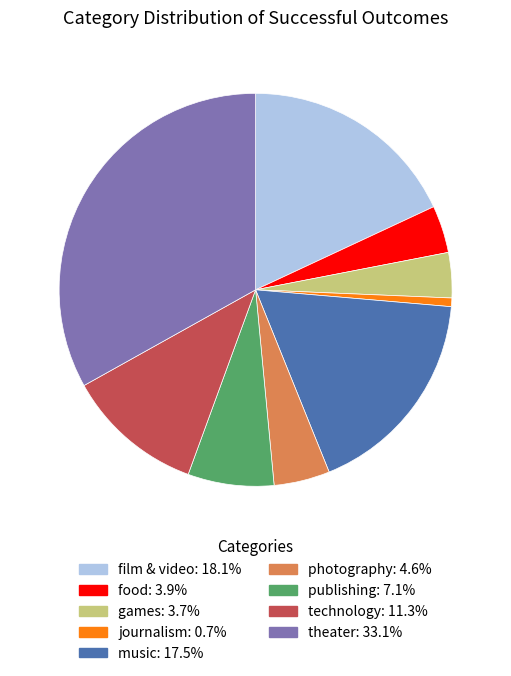

Is there any slice that represents more than half of the pie?

No